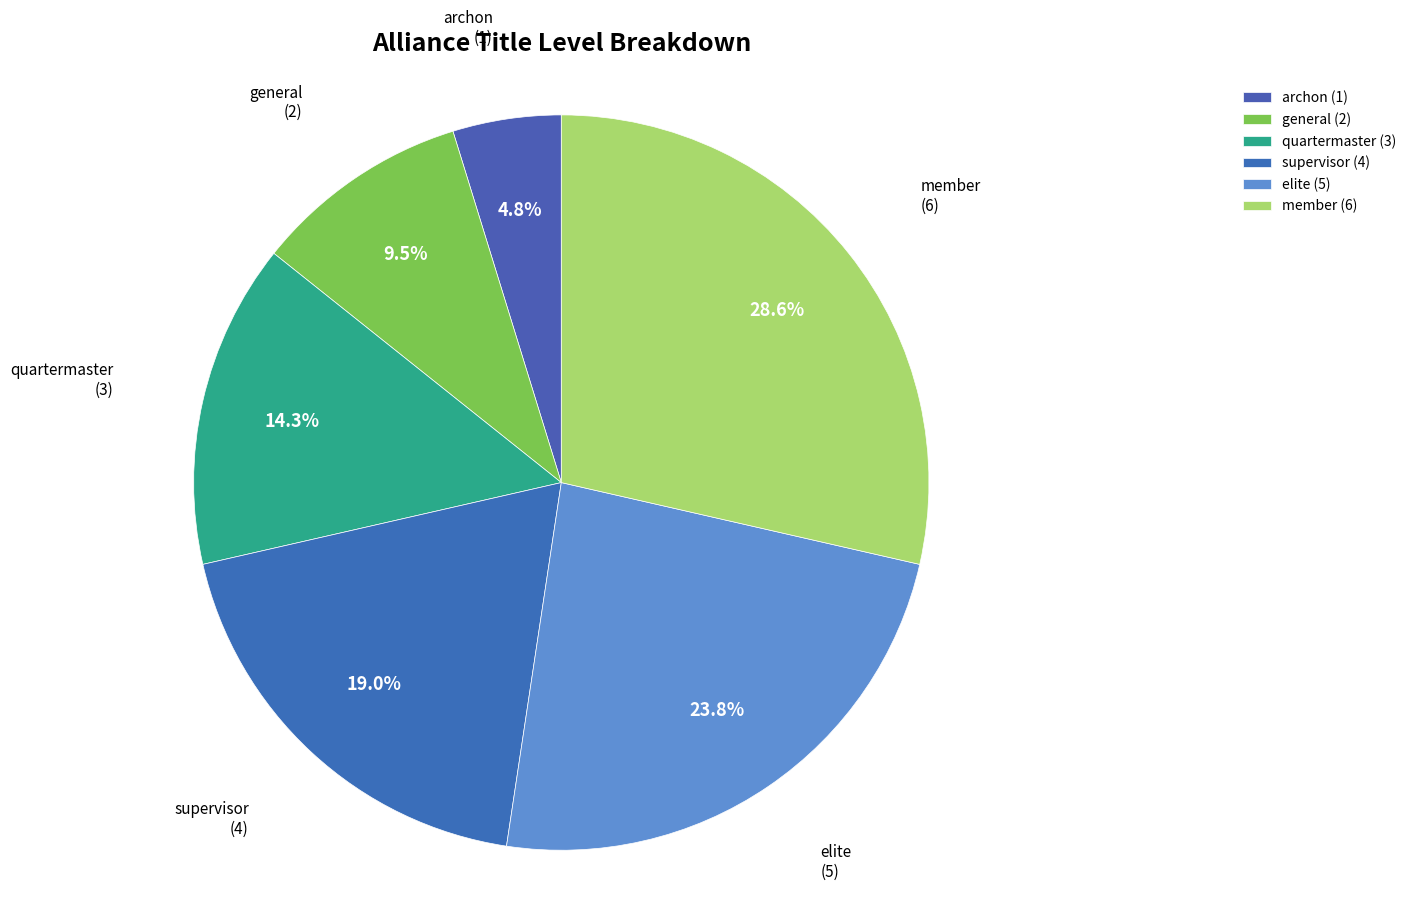

Count the number of slices in the pie.

6